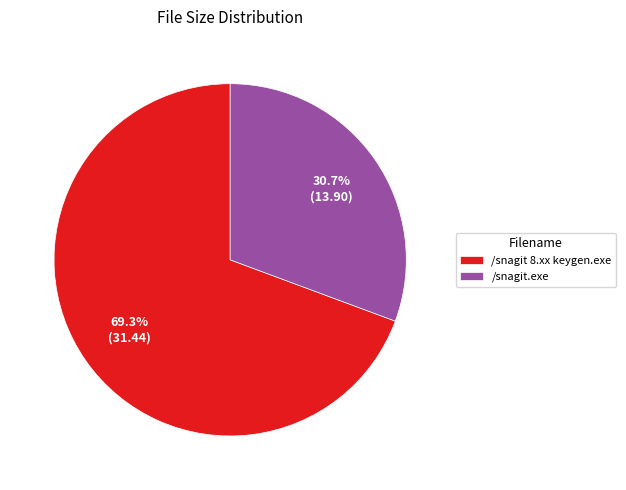

Is the sum of /snagit 8.xx keygen.exe and /snagit.exe greater than half?

Yes